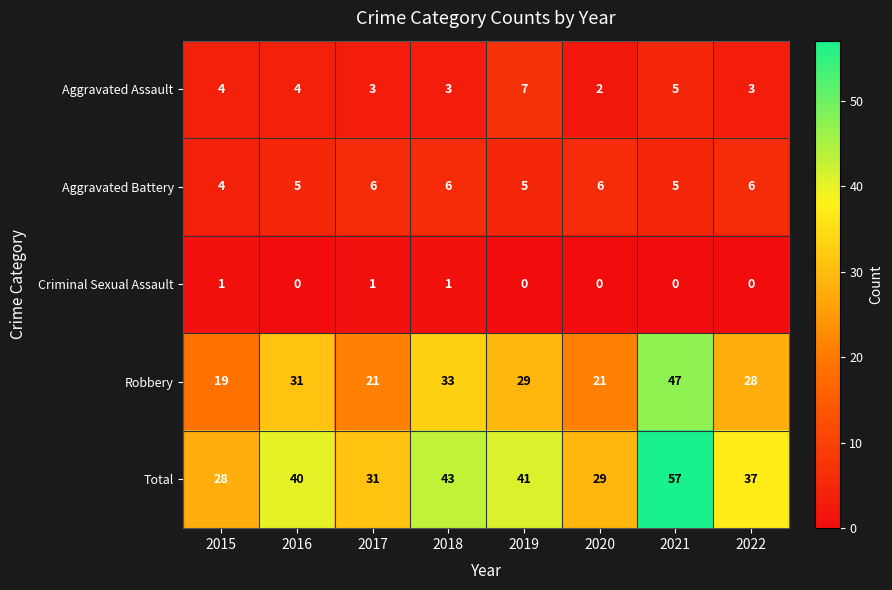

How many Criminal Sexual Assault values are between 0 and 1?

8